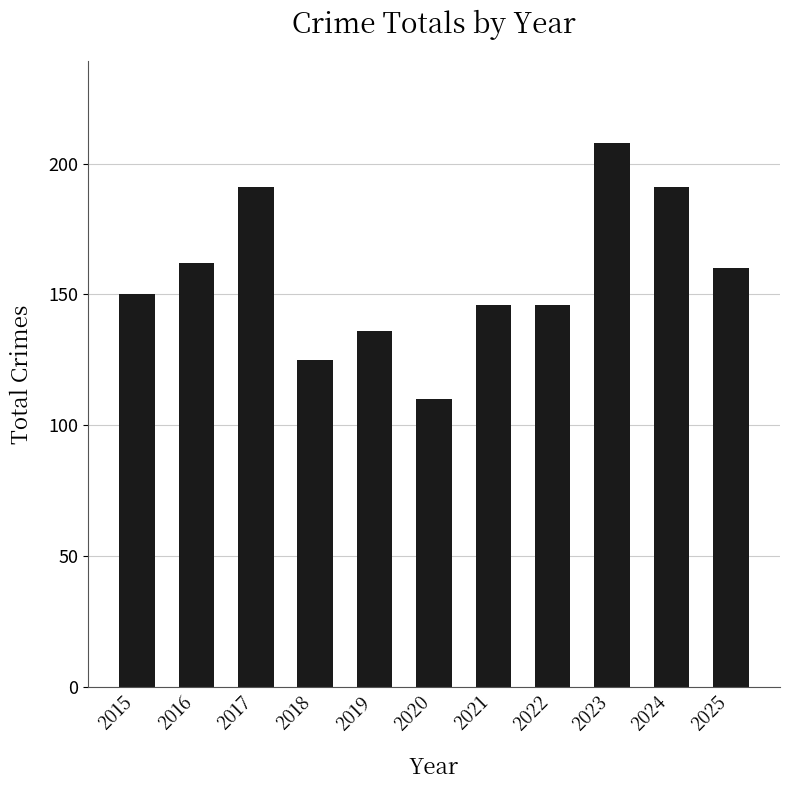

What is the value of the 3rd bar from the left?

191